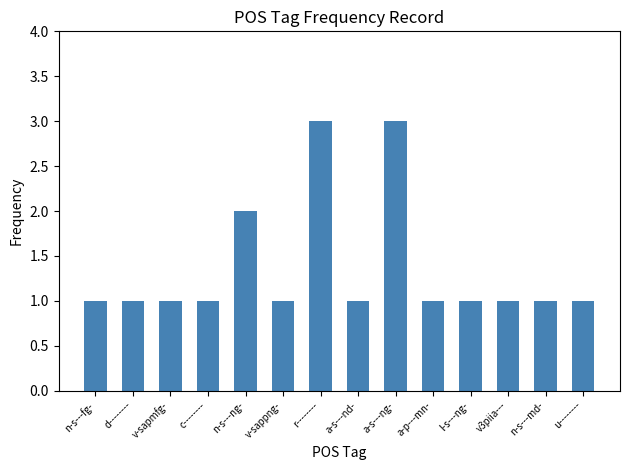

What position from the right is l-s---ng-?

4